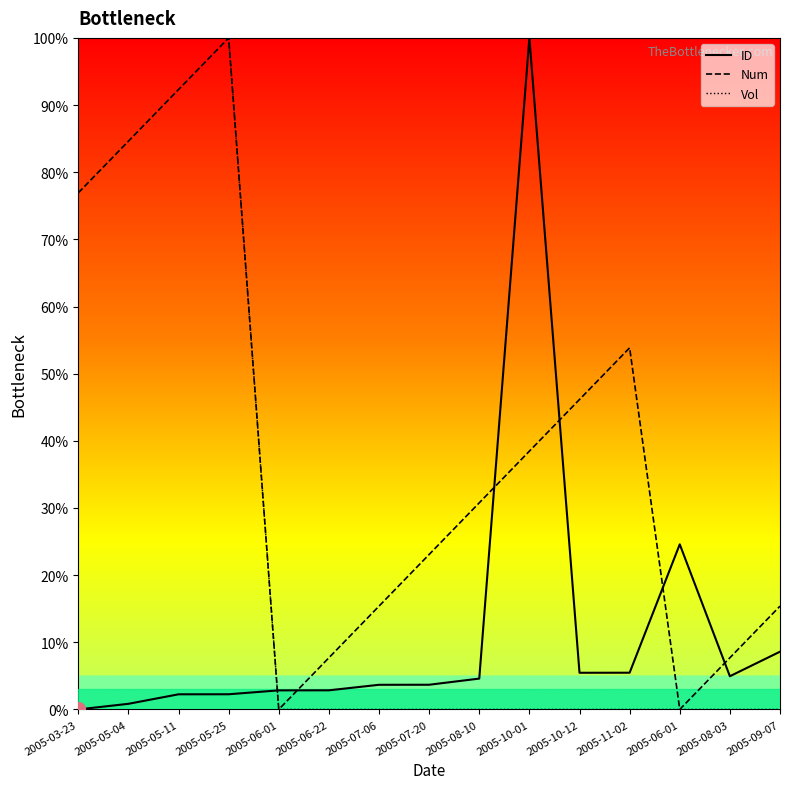

What is the average value of the Num series?

39.5